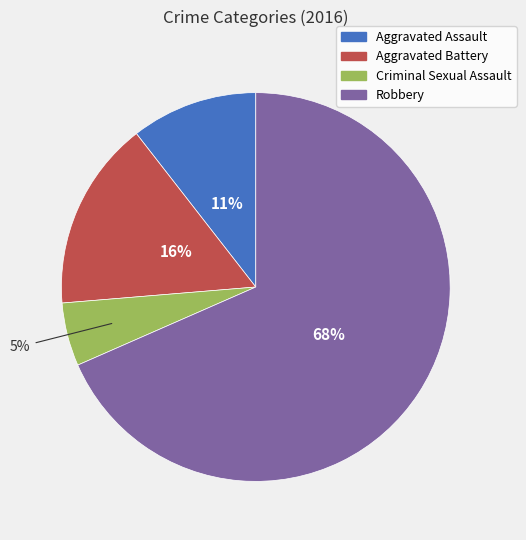

The Robbery slice represents 81% of the pie. True or false?

False